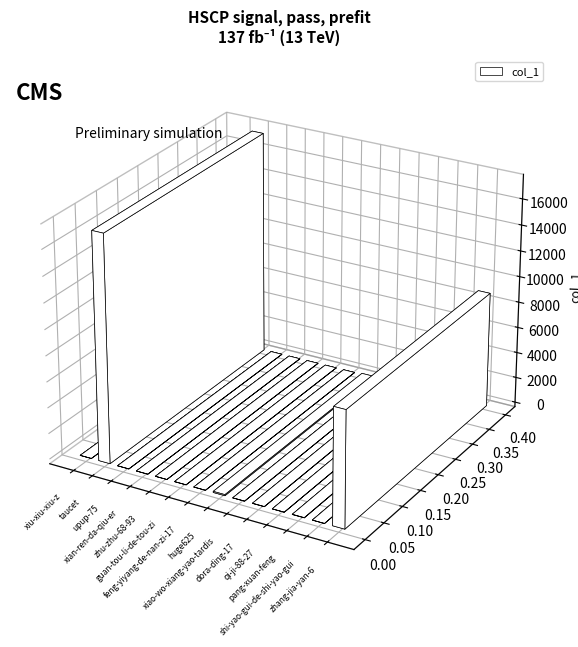

Is it true that the value at guan-tou-li-de-tou-zi is 4?

False